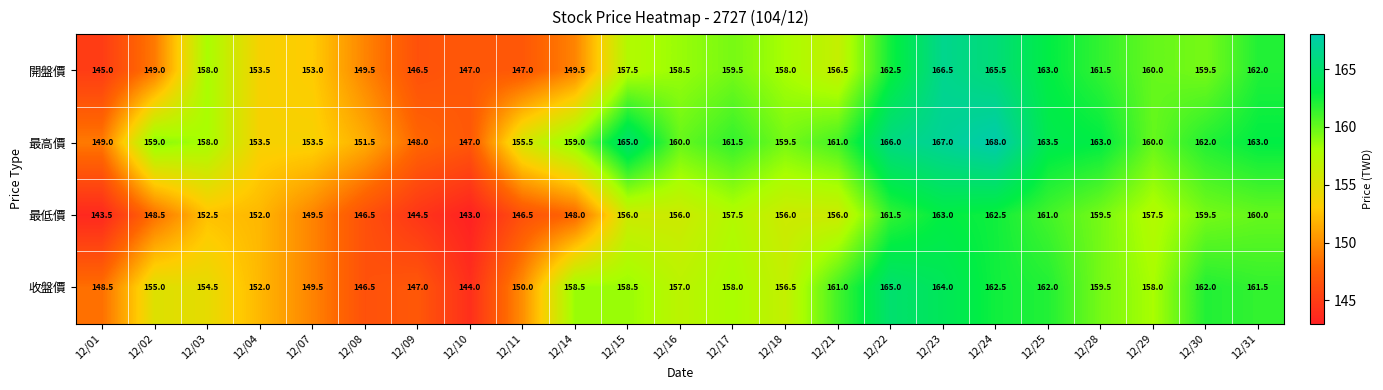

What is the total value across all series at 12/02?

611.5